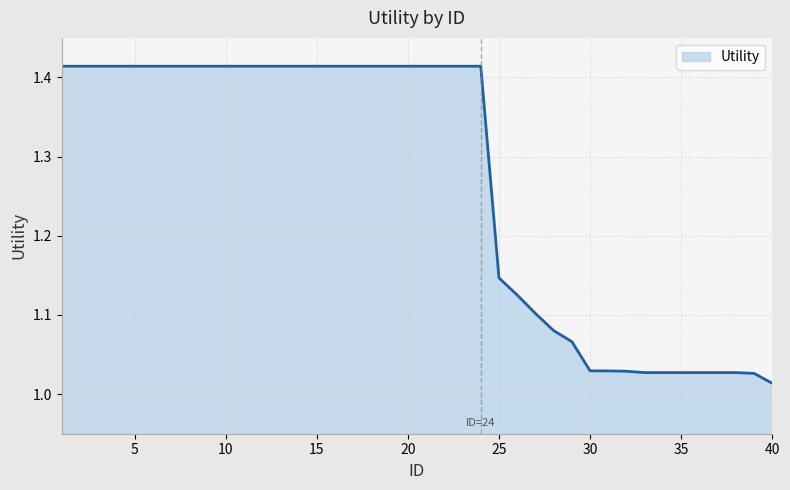

What is the difference between the maximum and minimum values?

0.4